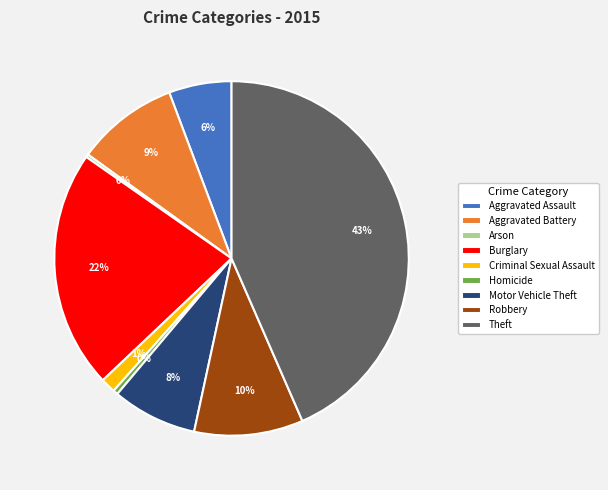

Combined, do Criminal Sexual Assault and Aggravated Assault account for over 50%?

No